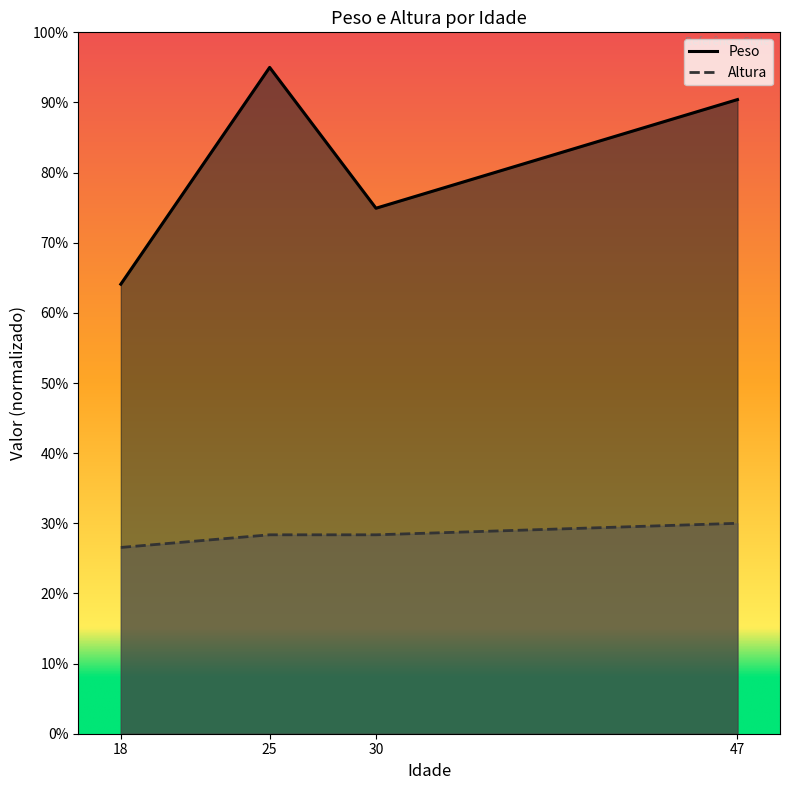

What are all the series names shown in the legend?

Peso, Altura